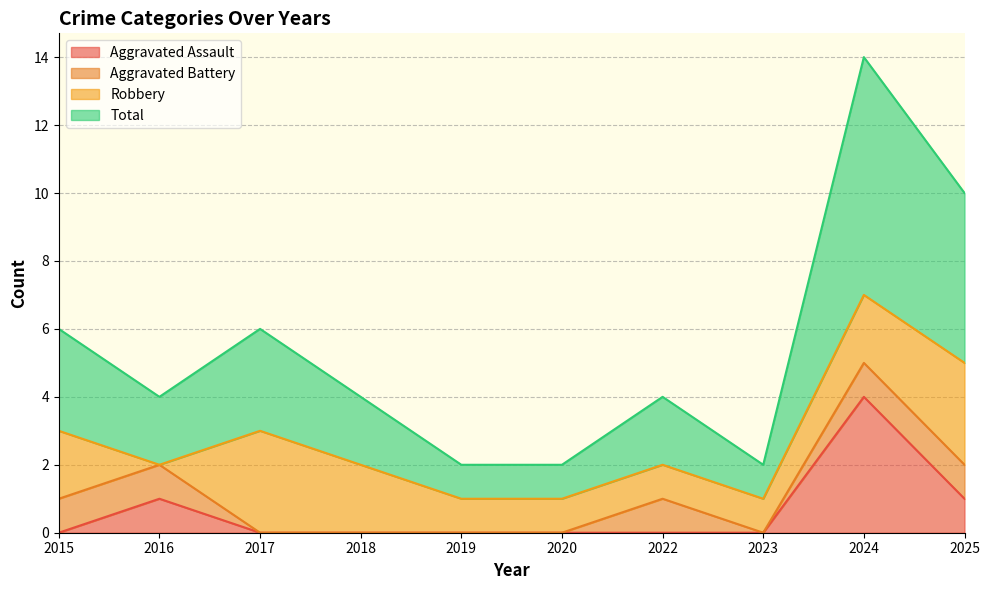

True or false: Total has more than 2 points higher than both neighbors.

True